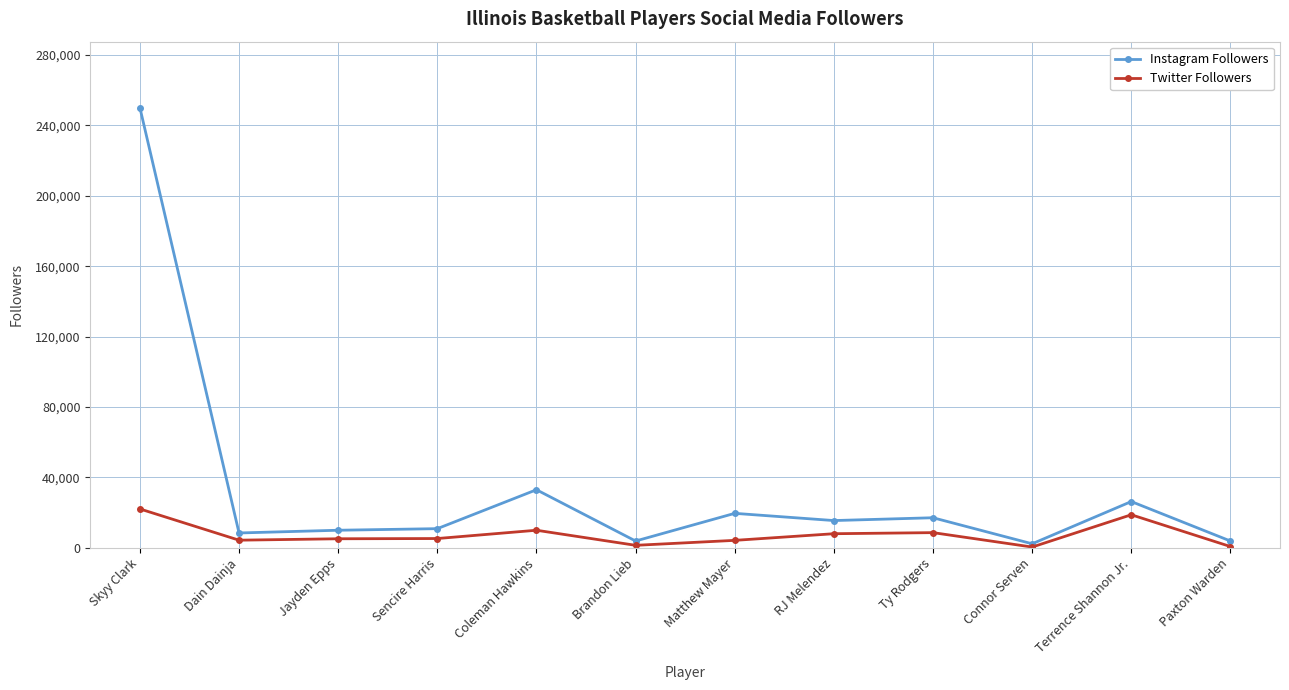

True or false: Twitter Followers has more than 0 points higher than both neighbors.

True